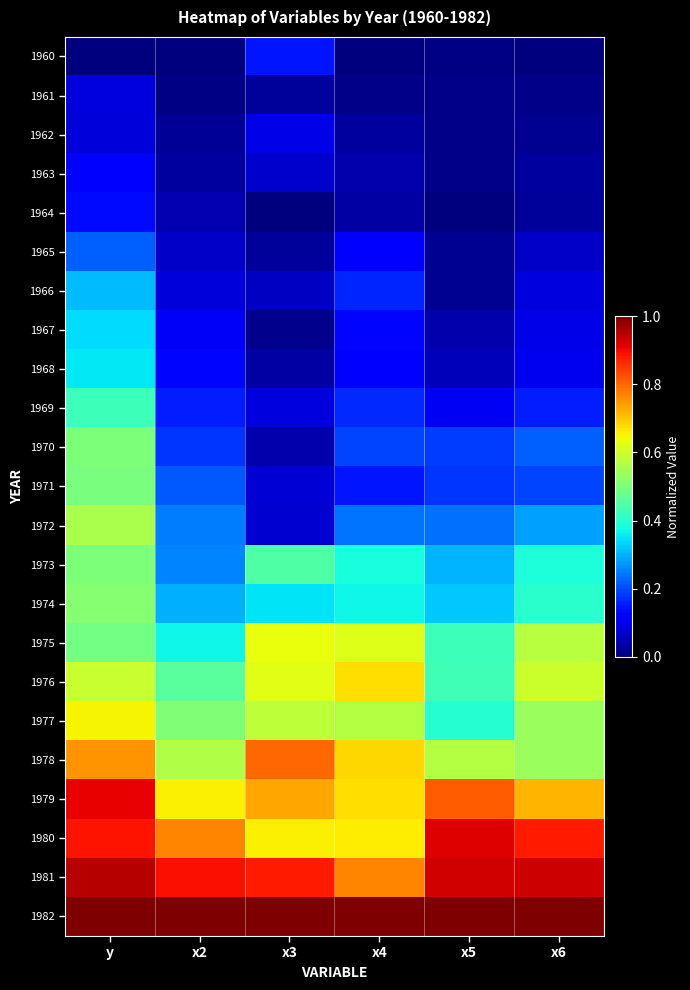

List the series in order of their peak value, lowest first.

1961, 1962, 1963, 1964, 1960, 1965, 1966, 1967, 1968, 1969, 1971, 1970, 1973, 1974, 1972, 1975, 1977, 1976, 1978, 1979, 1980, 1981, 1982